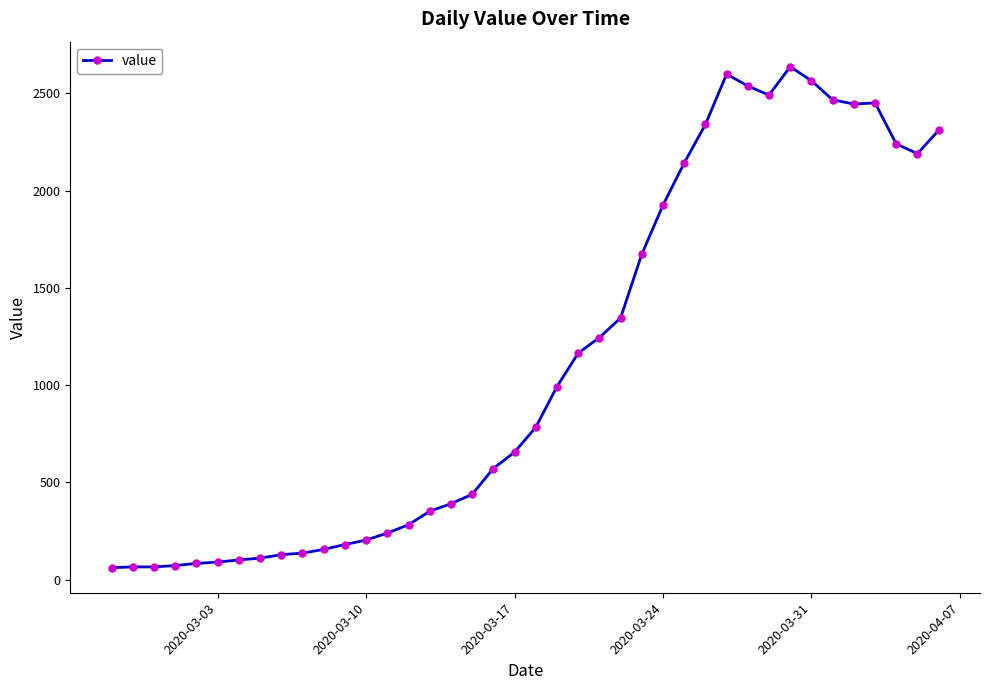

True or false: the data has more than 2 interior local peaks.

True